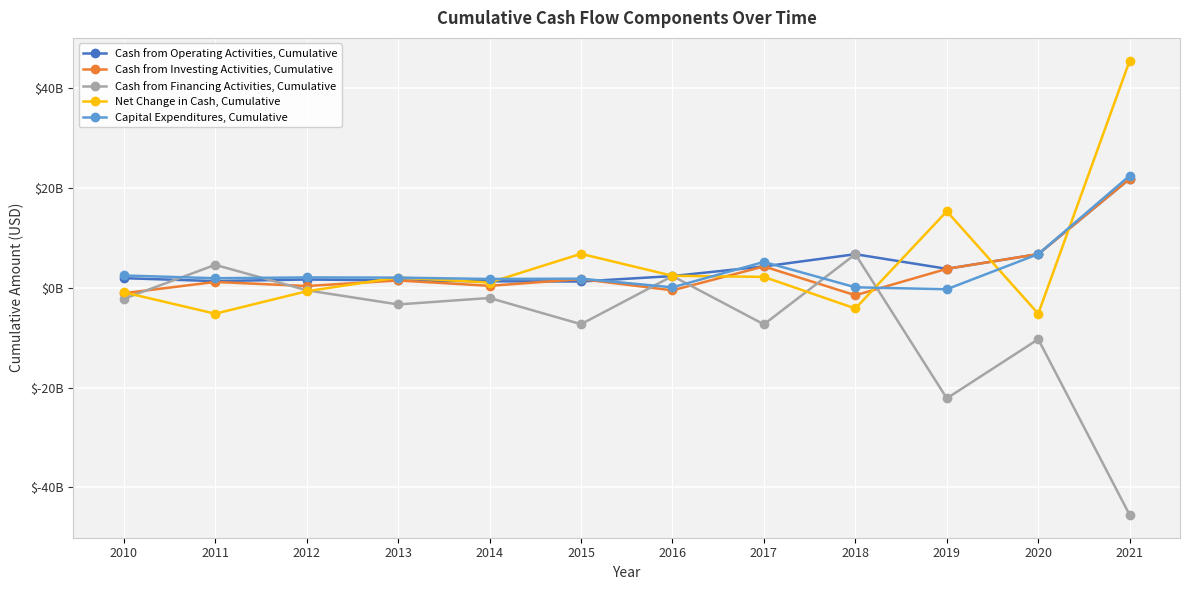

At 2015, list the series in order from largest to smallest.

Net Change in Cash, Cumulative, Capital Expenditures, Cumulative, Cash from Investing Activities, Cumulative, Cash from Operating Activities, Cumulative, Cash from Financing Activities, Cumulative